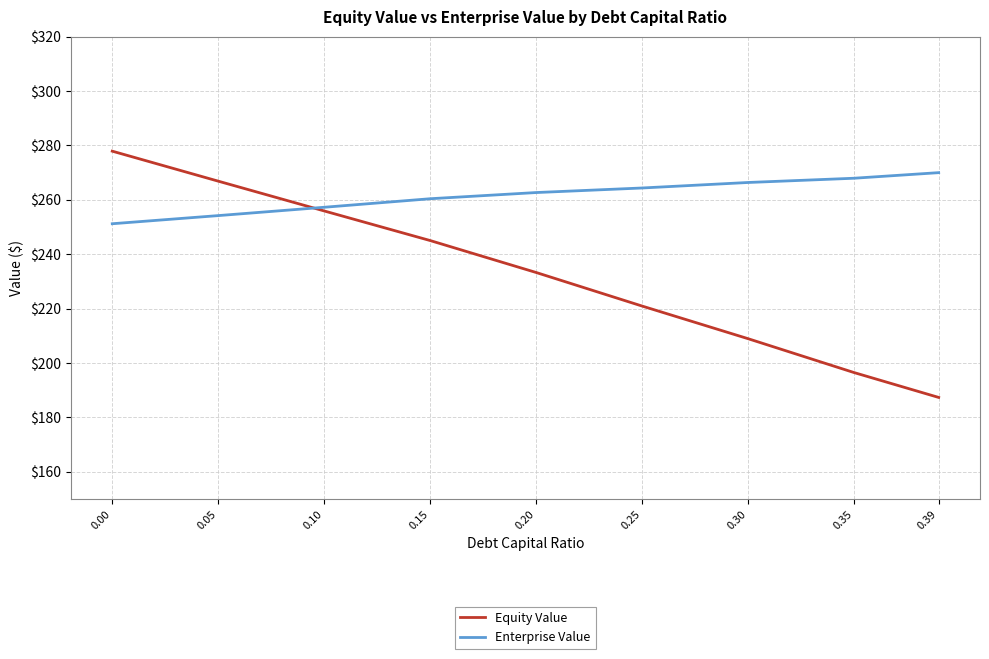

How many intersections are there between Enterprise Value and Equity Value?

1